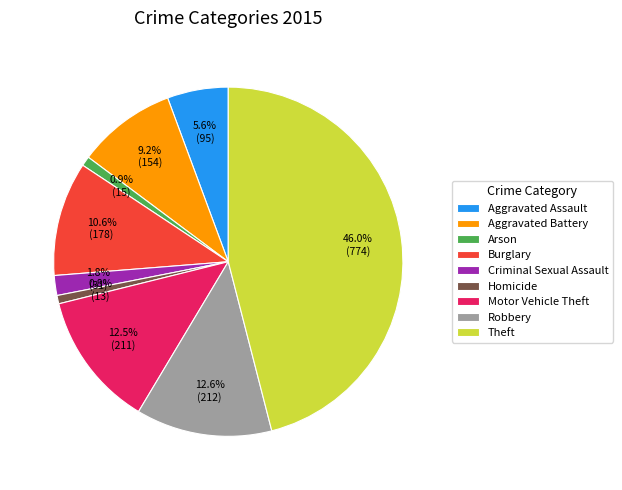

What is the ratio of the value at Arson to the value at Homicide?

1.2